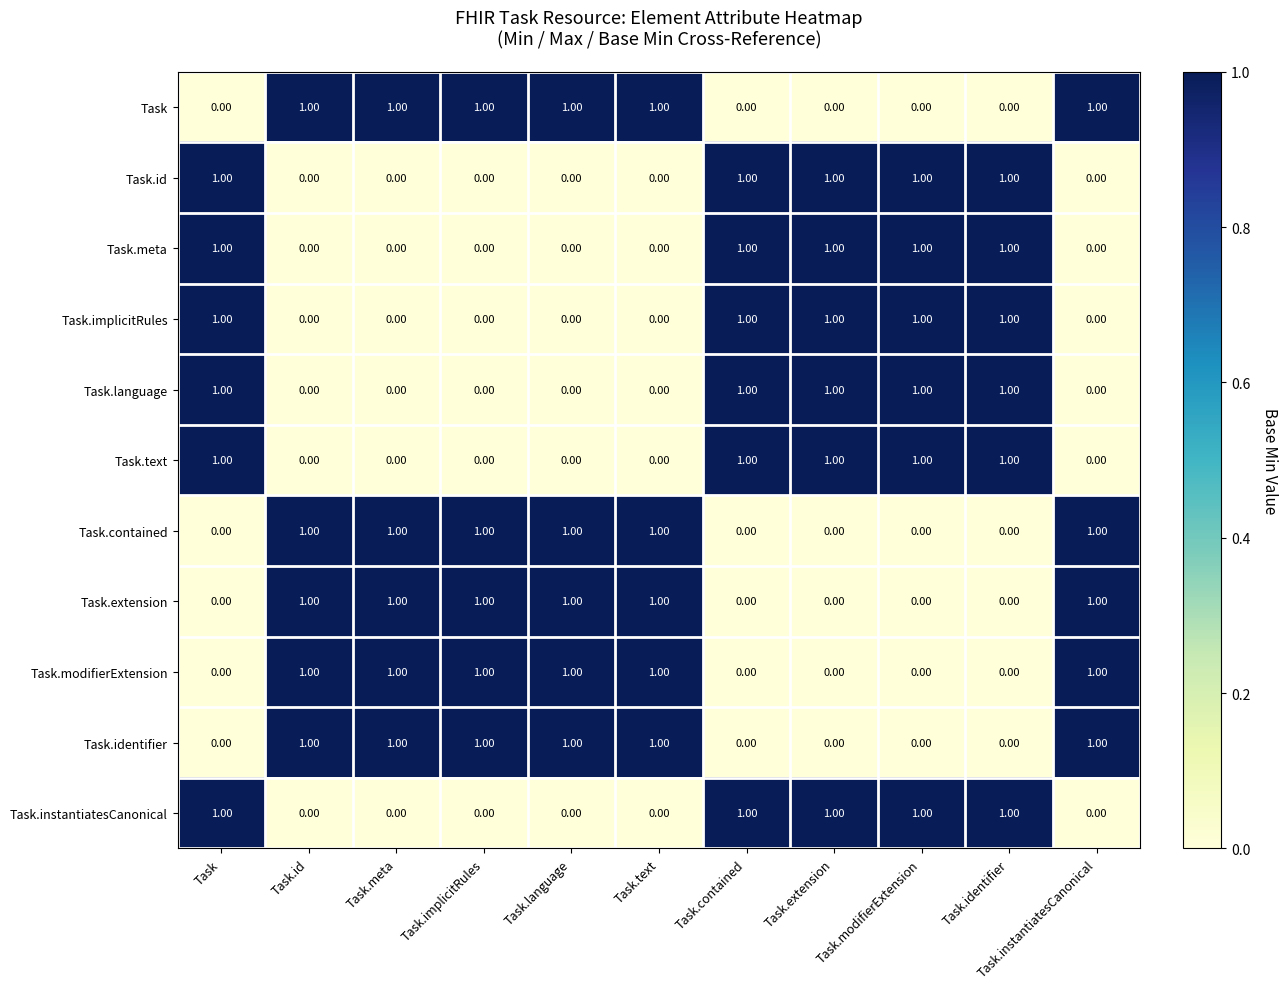

What is the sum of all Task.instantiatesCanonical values?

5